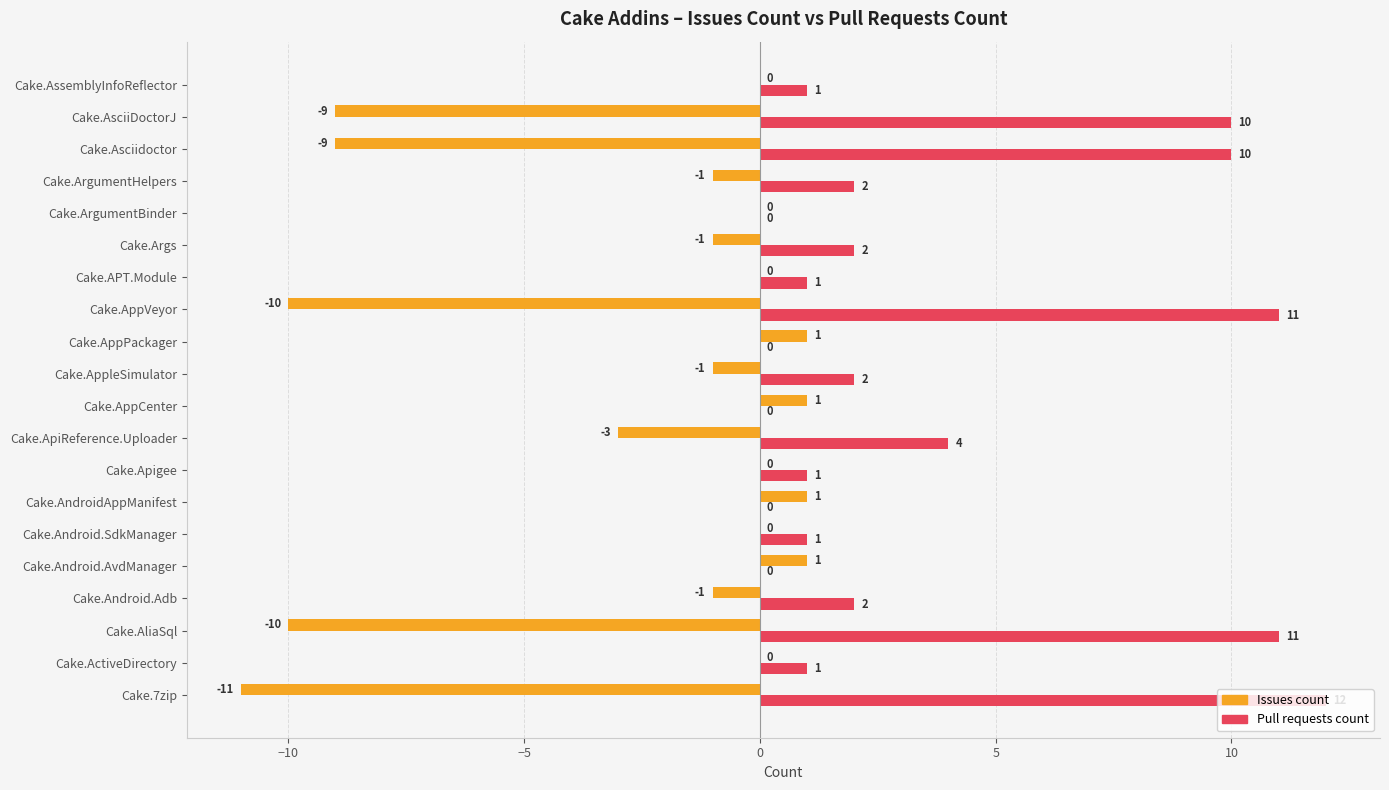

What is the sum of all Issues count values?

-52